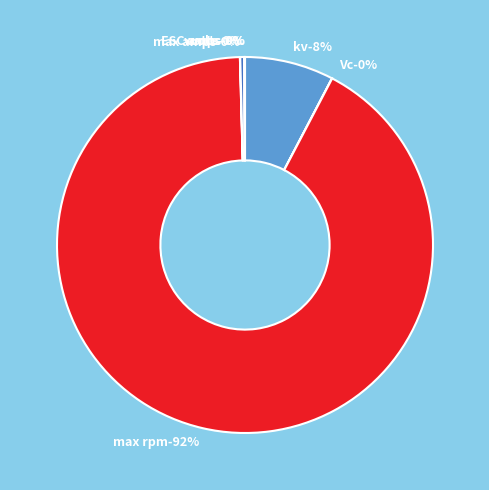

To the nearest percent, what percentage of the pie is kv?

8%